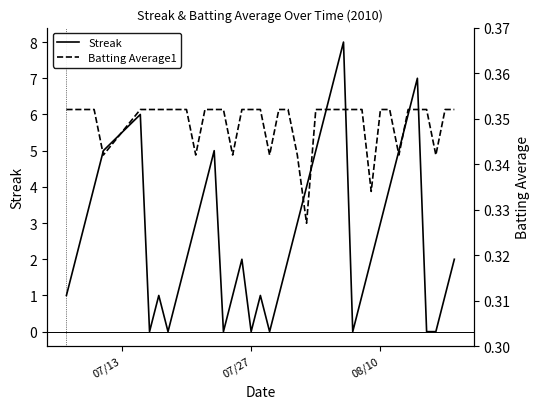

What is the highest value of the Streak series?

8